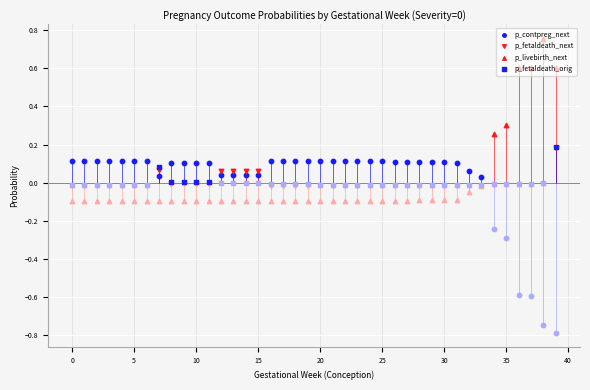

At which category is the sum across all series the highest?

39